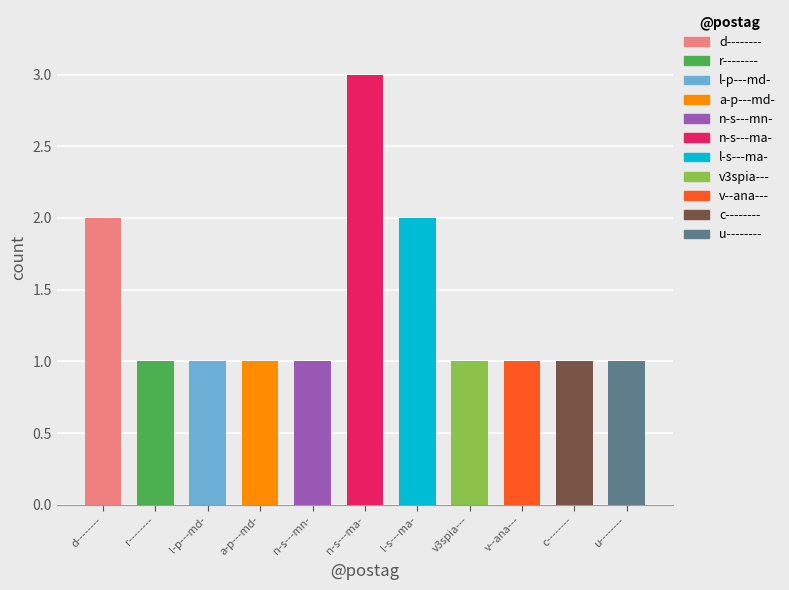

At which label is the value closest to 2?

d--------